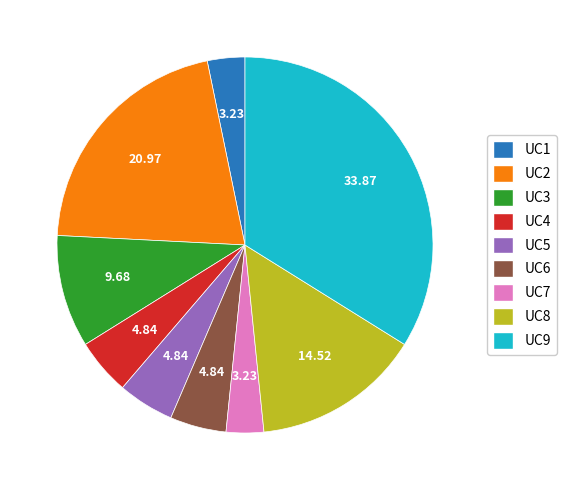

Does UC5 represent more than half of the total?

No